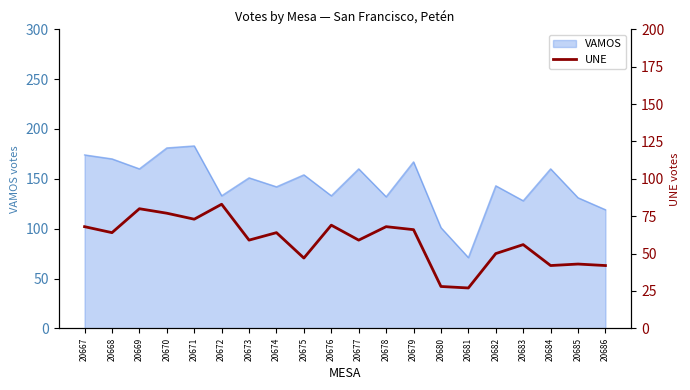

How many points are higher than both their immediate neighbors (excluding endpoints)?

7